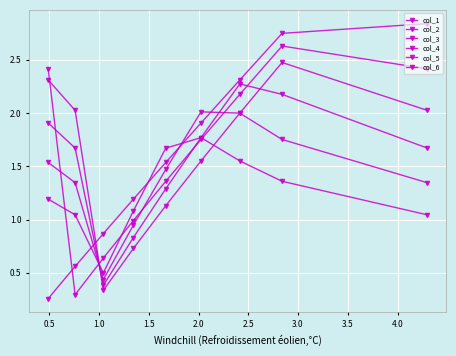

What are all the series names shown in the legend?

col_1, col_2, col_3, col_4, col_5, col_6